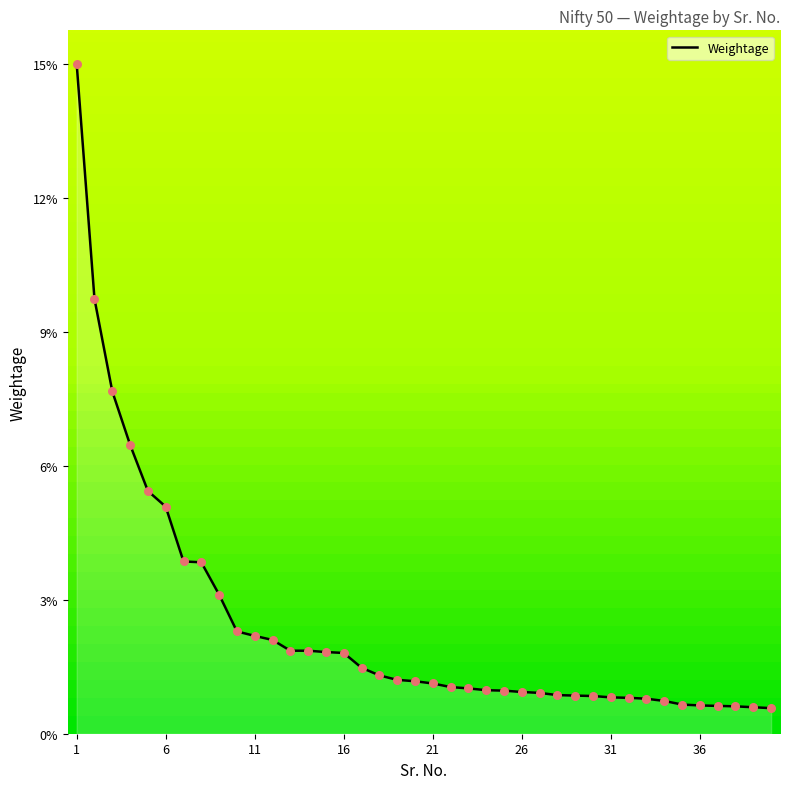

Is this an area chart (filled region under the line)?

Yes